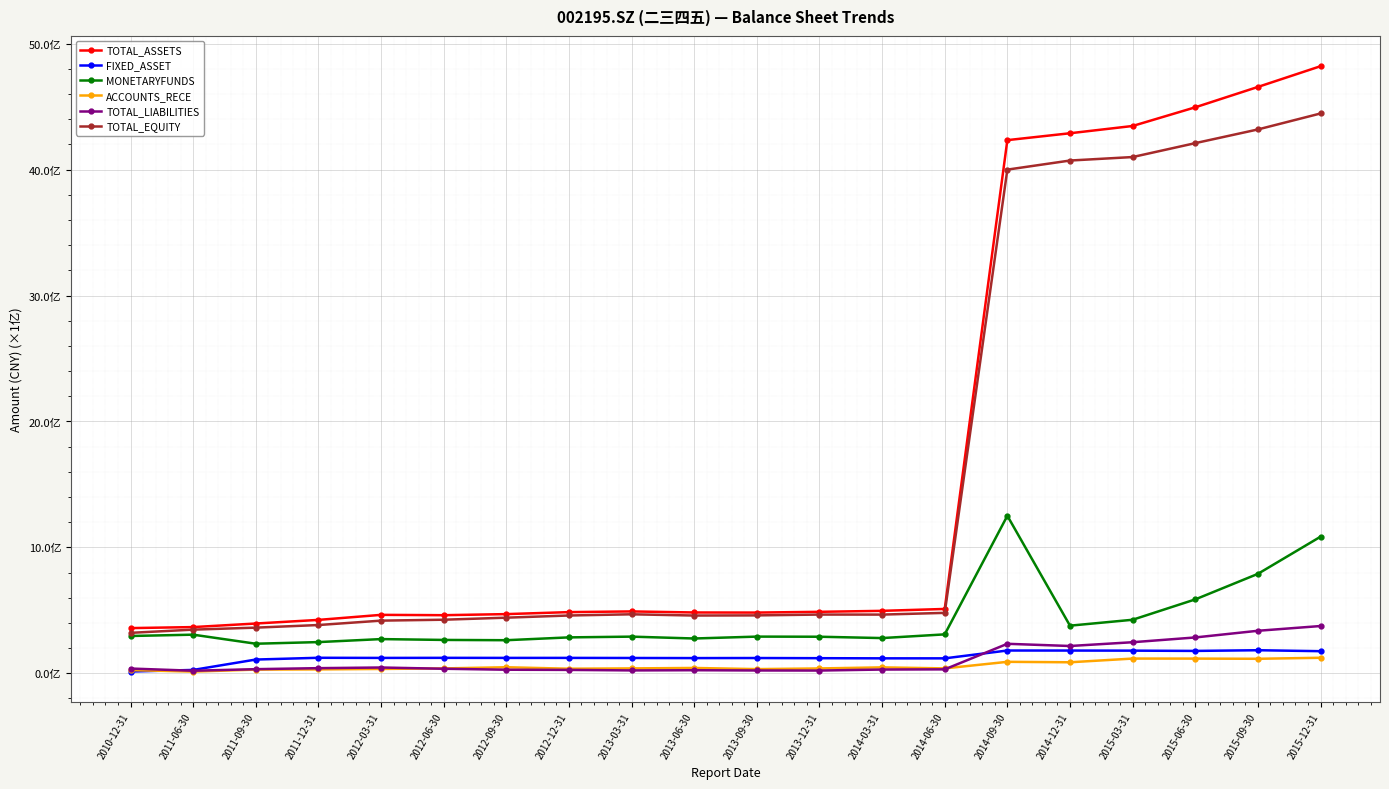

Is this an area chart (filled region under the line)?

No